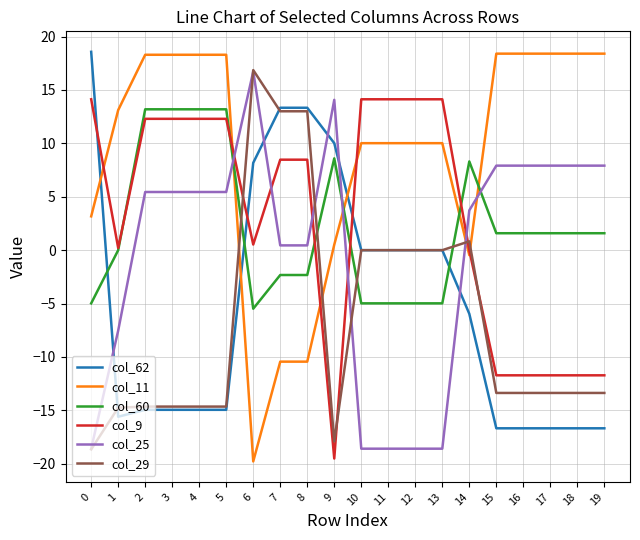

Which series has the largest total across all categories?

col_11